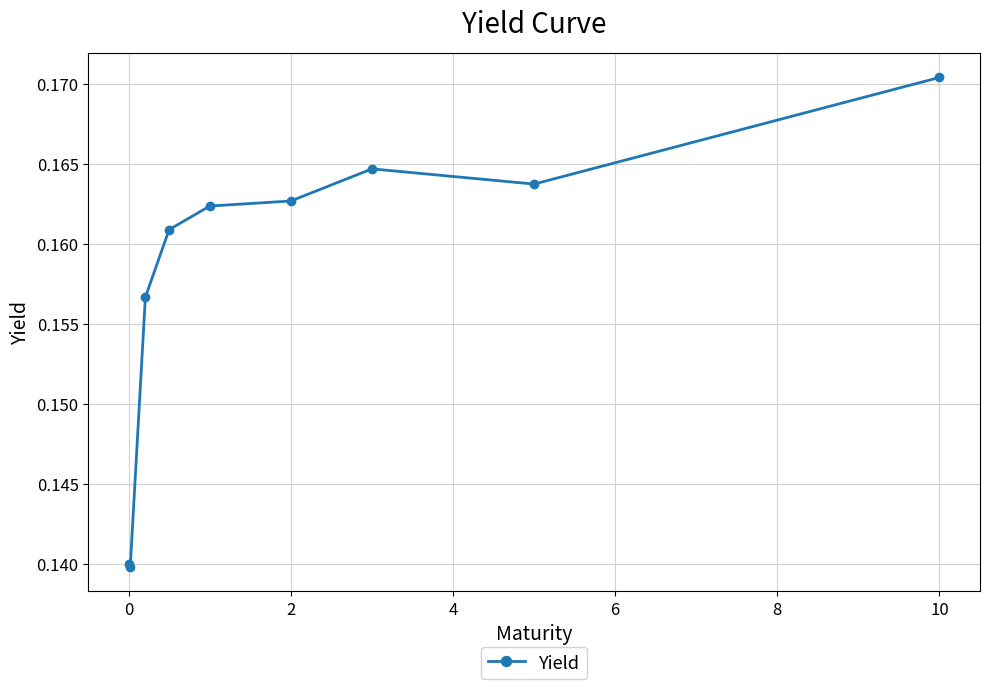

True or false: there are more than 0 points higher than both neighbors.

True